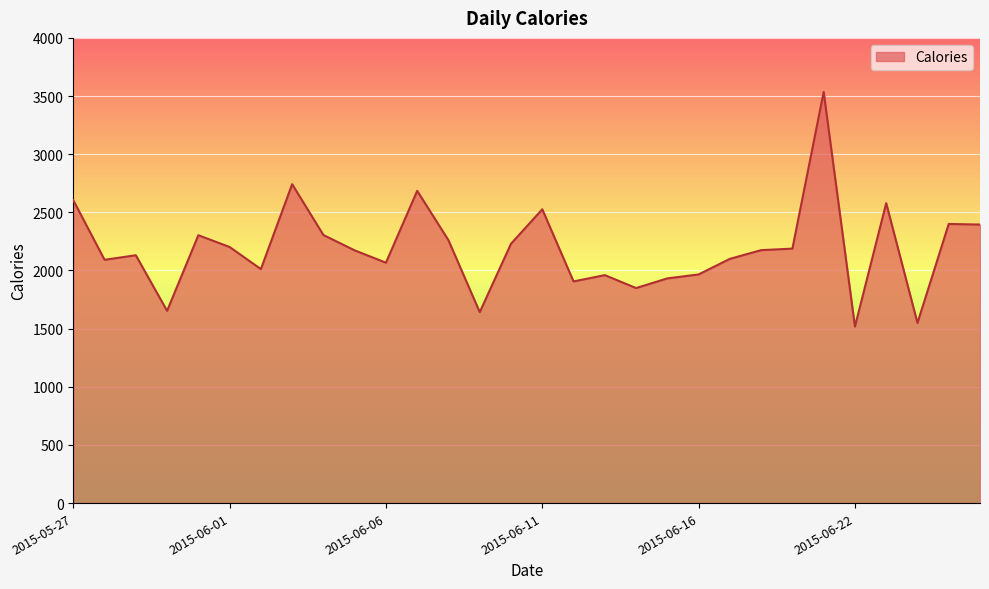

What is the difference between the maximum and minimum values?

2017